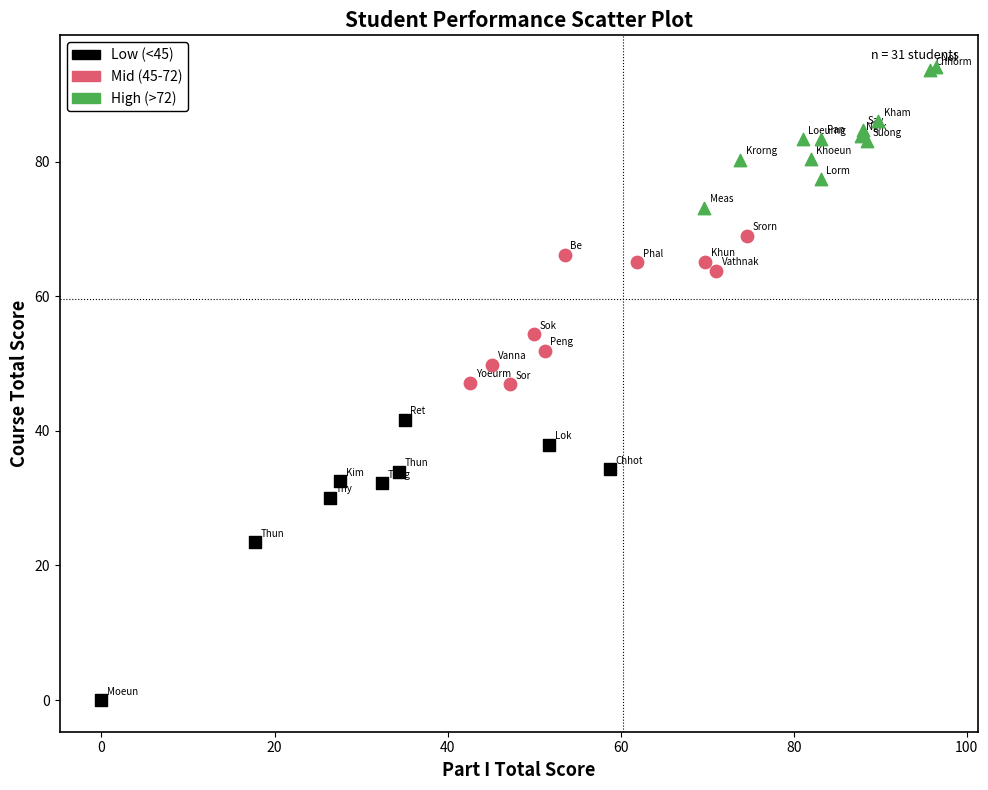

Which series reaches the maximum Y coordinate?

High (>72)